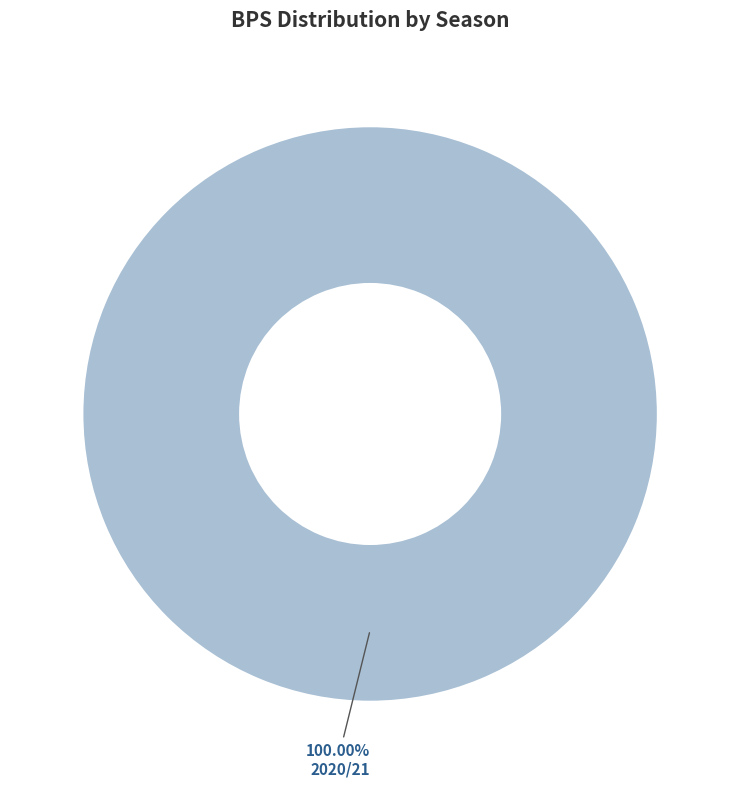

Does any single category account for the majority?

Yes